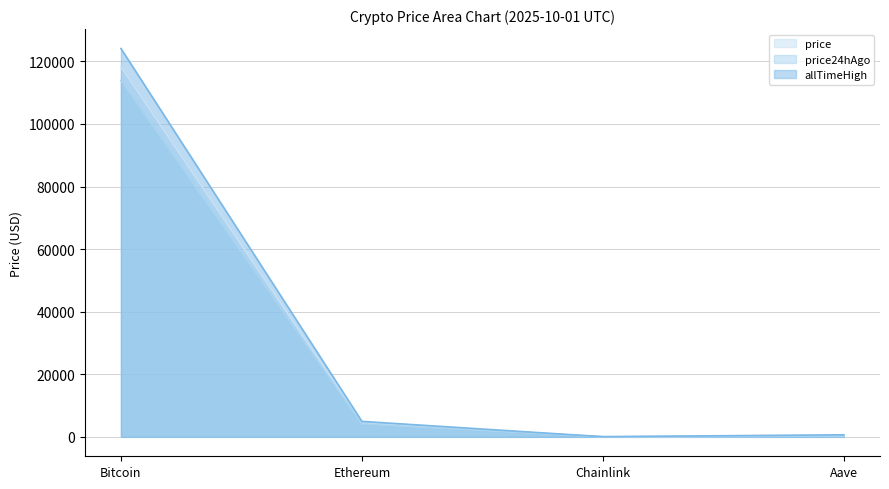

What position from the left is Bitcoin?

1